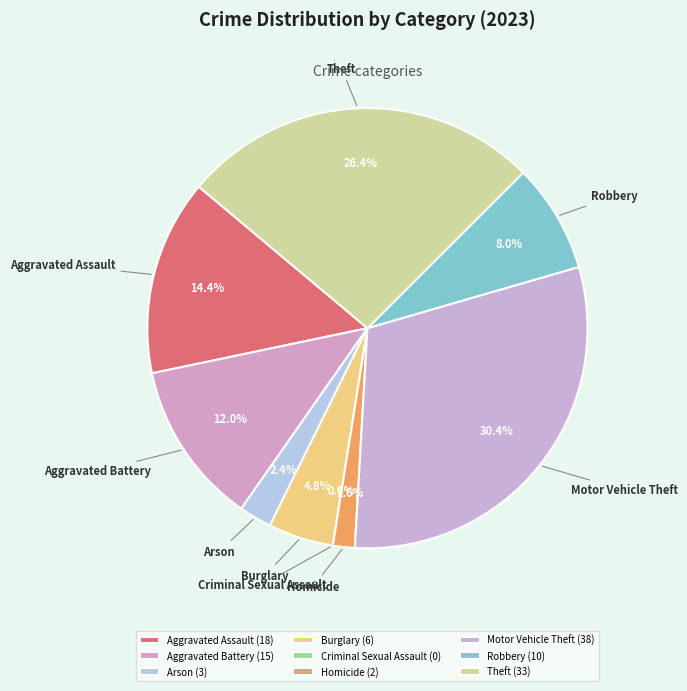

To the nearest percent, what portion does Motor Vehicle Theft represent?

30%